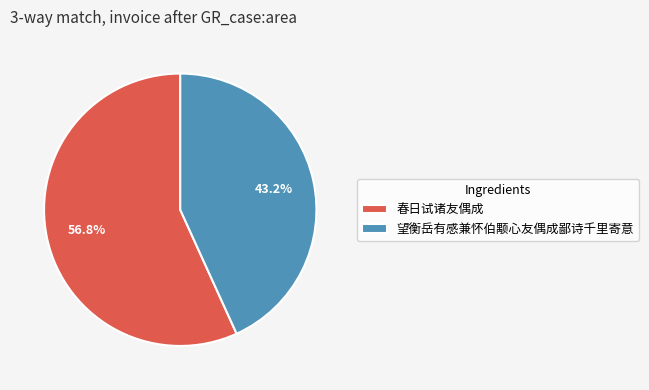

To the nearest percent, what is the difference between the largest and smallest slice percentages?

14%